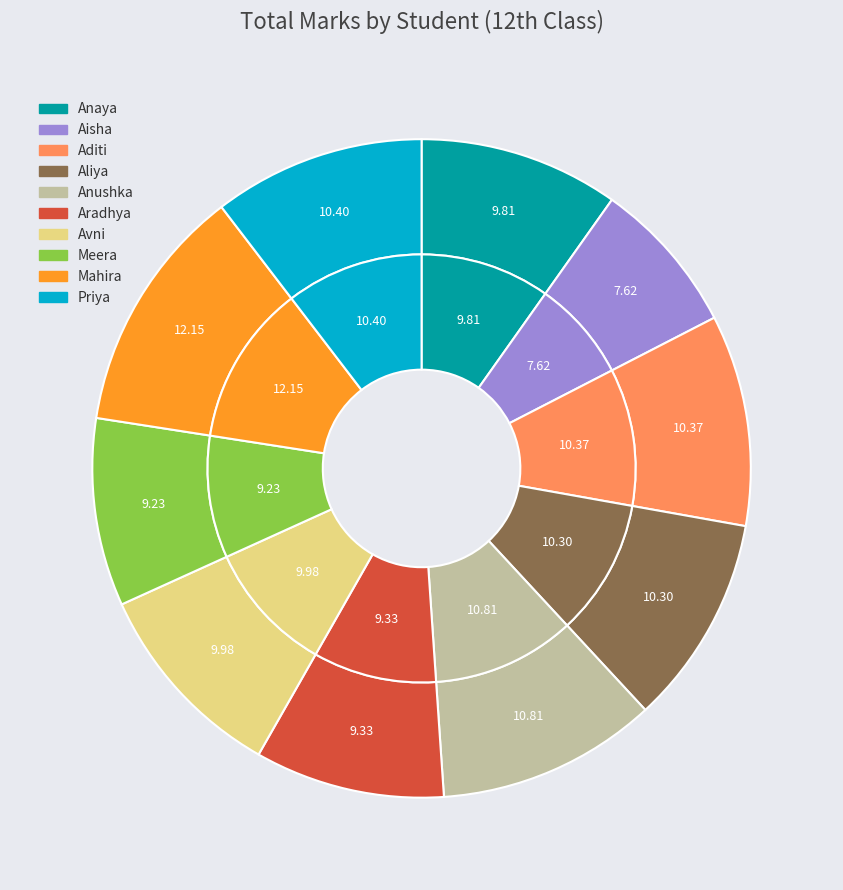

Which slice is the largest?

Mahira